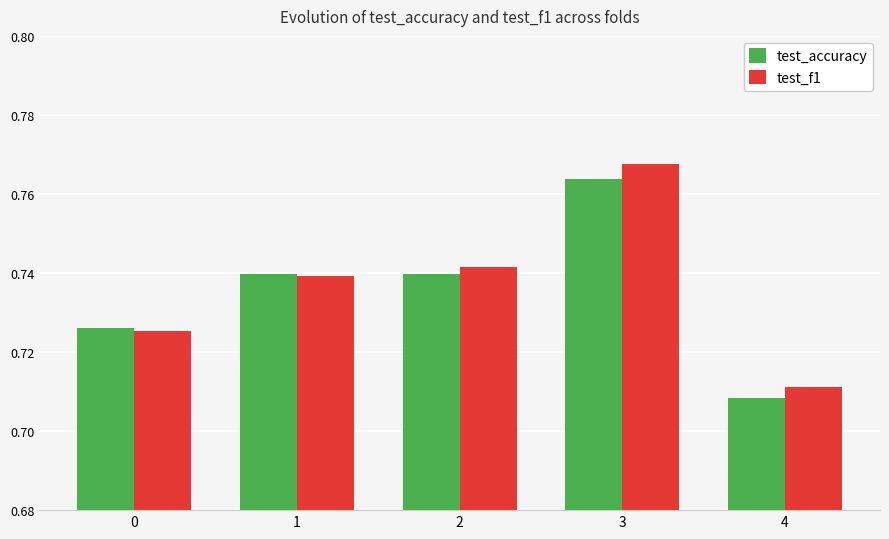

Where is test_f1 nearest to the value 0?

4